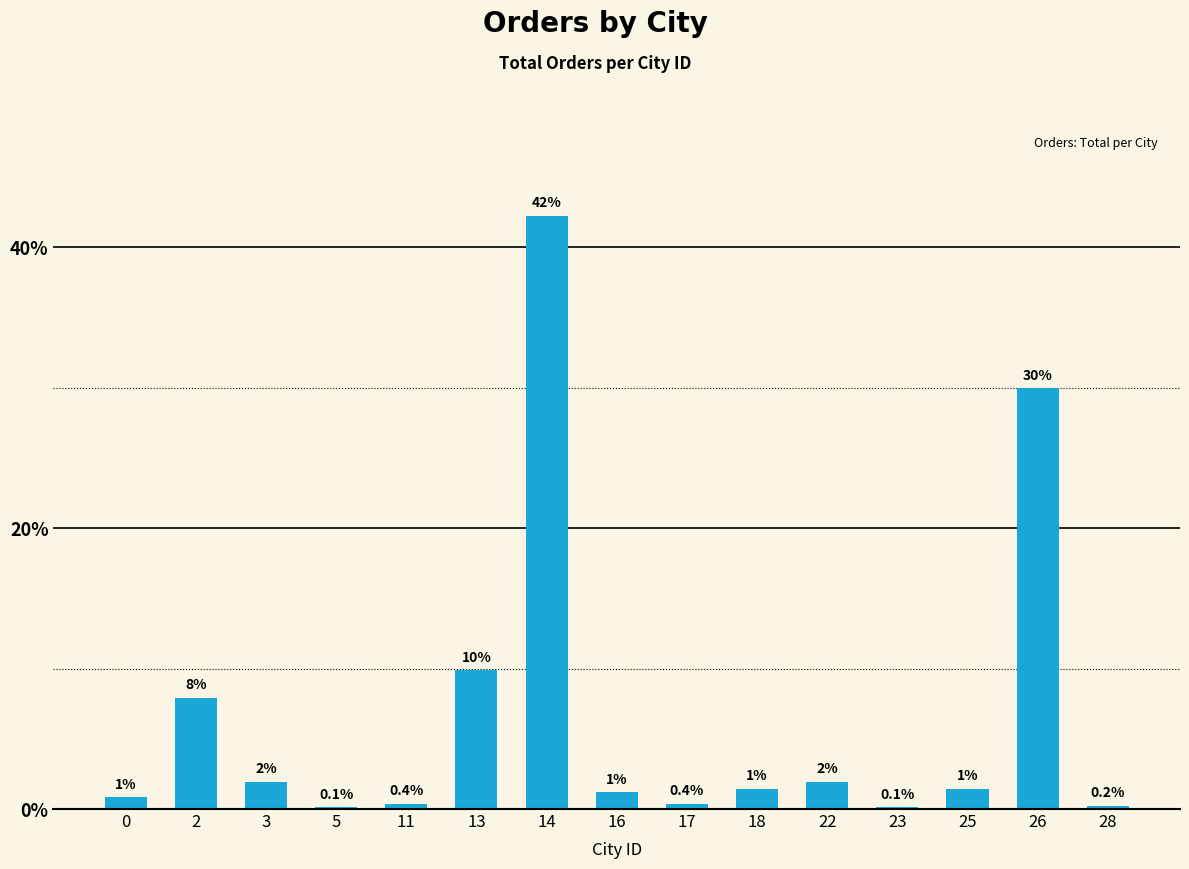

Are the bars horizontal?

No